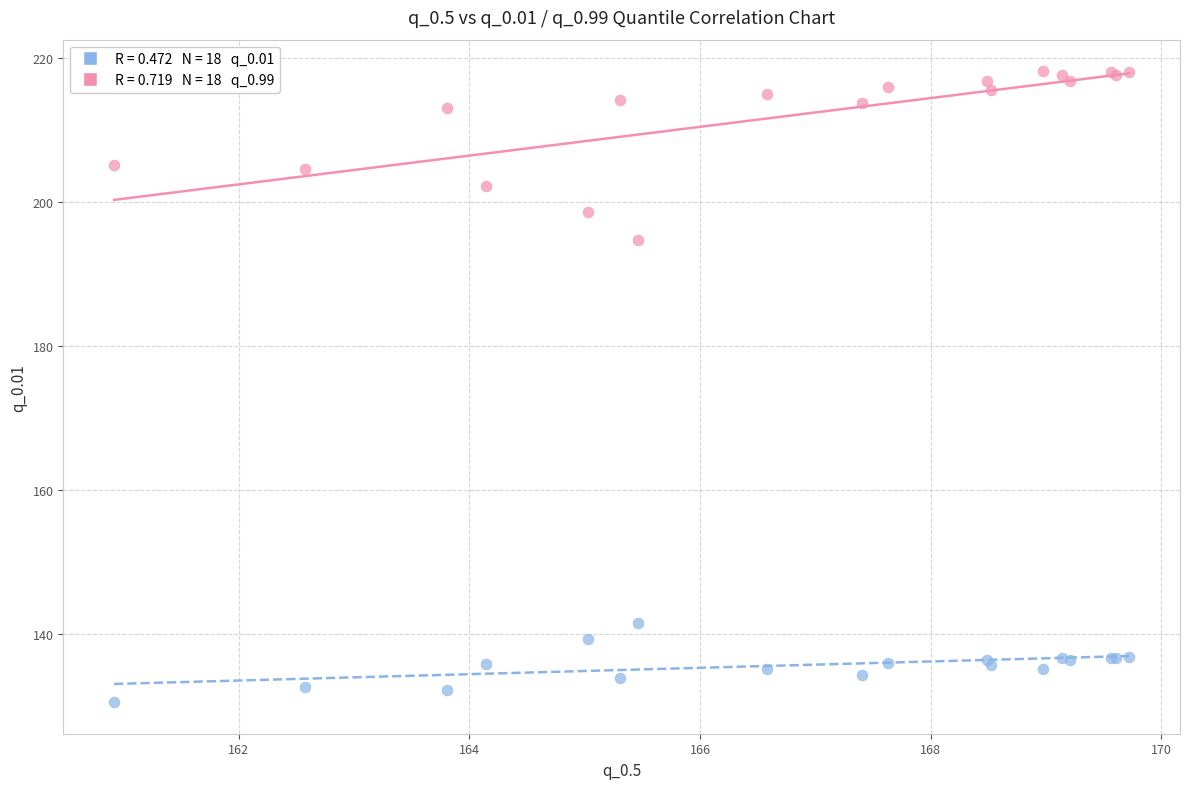

Across all series, what Y value is closest to 174?

194.7